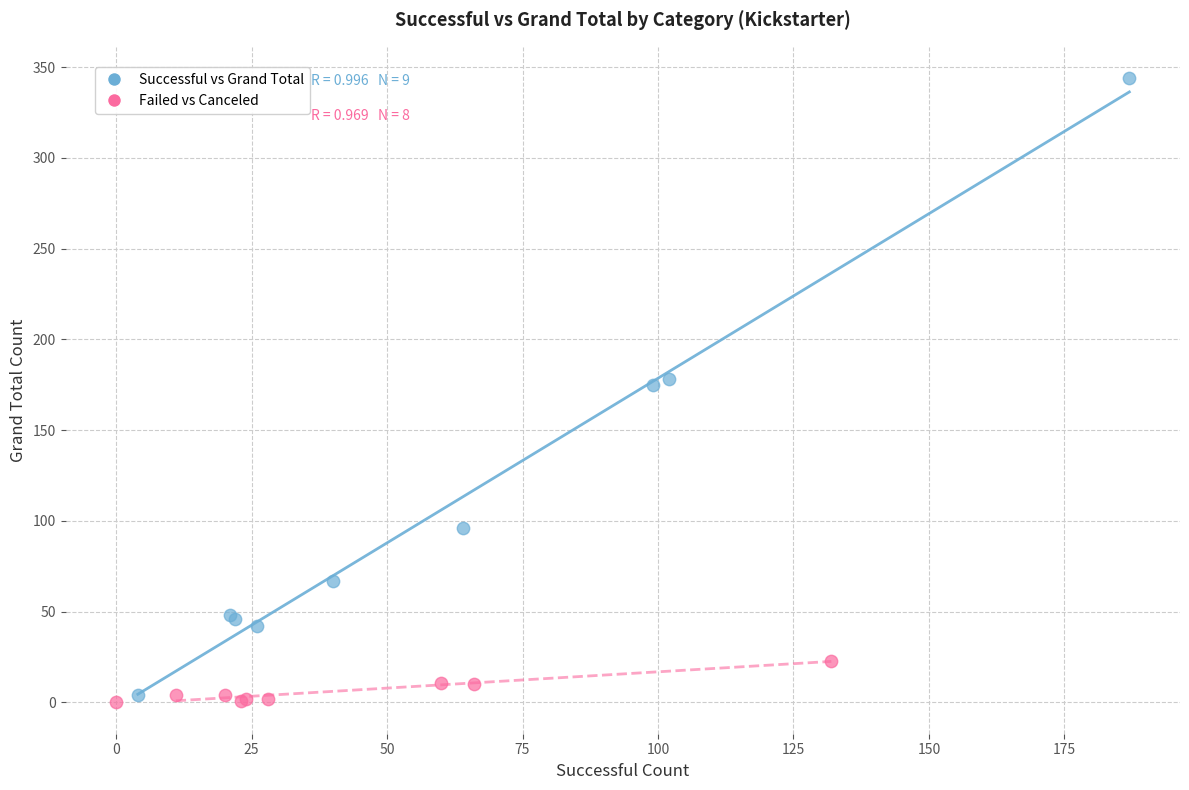

Which series reaches the maximum Y coordinate?

Successful vs Grand Total